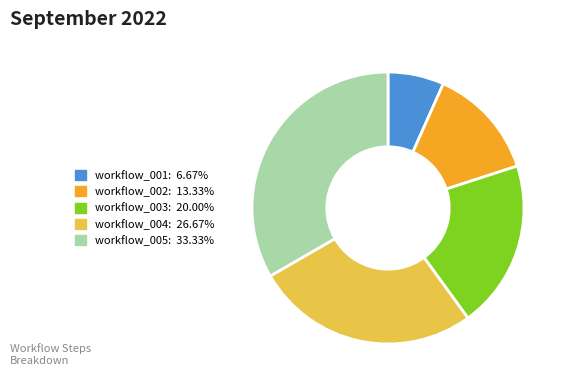

Between workflow_002 and workflow_001, which is larger?

workflow_002